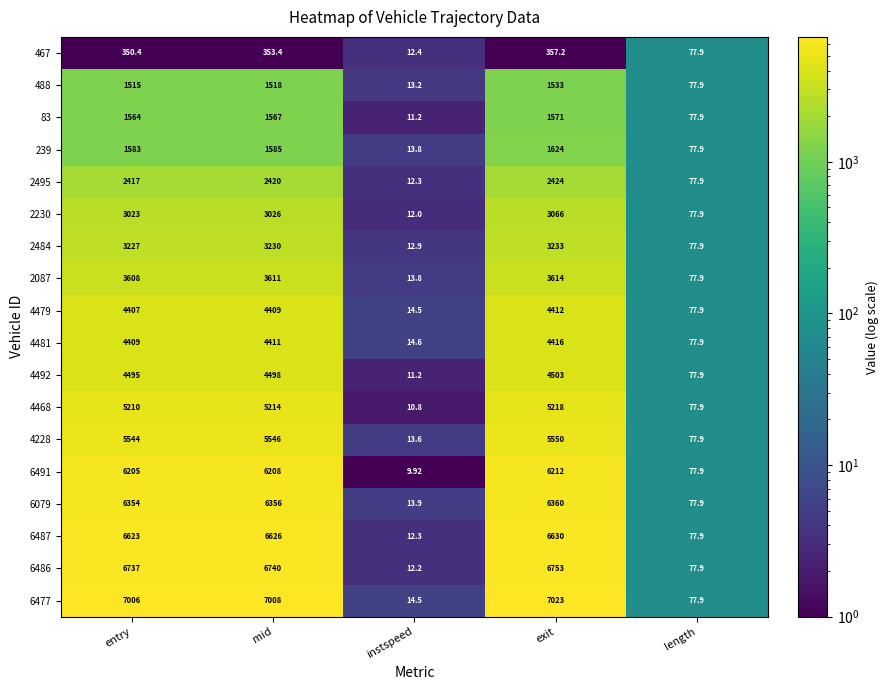

At which category is the sum across all series the highest?

exit